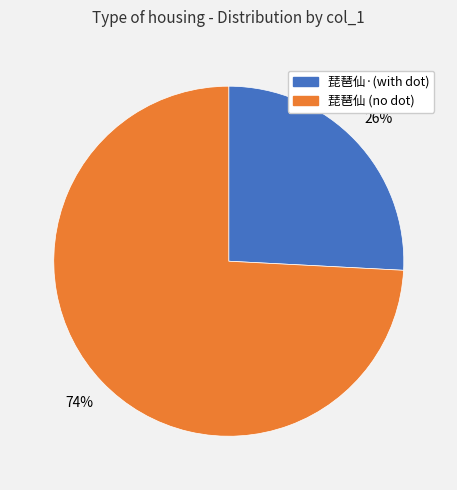

Is there a majority slice in this chart?

Yes